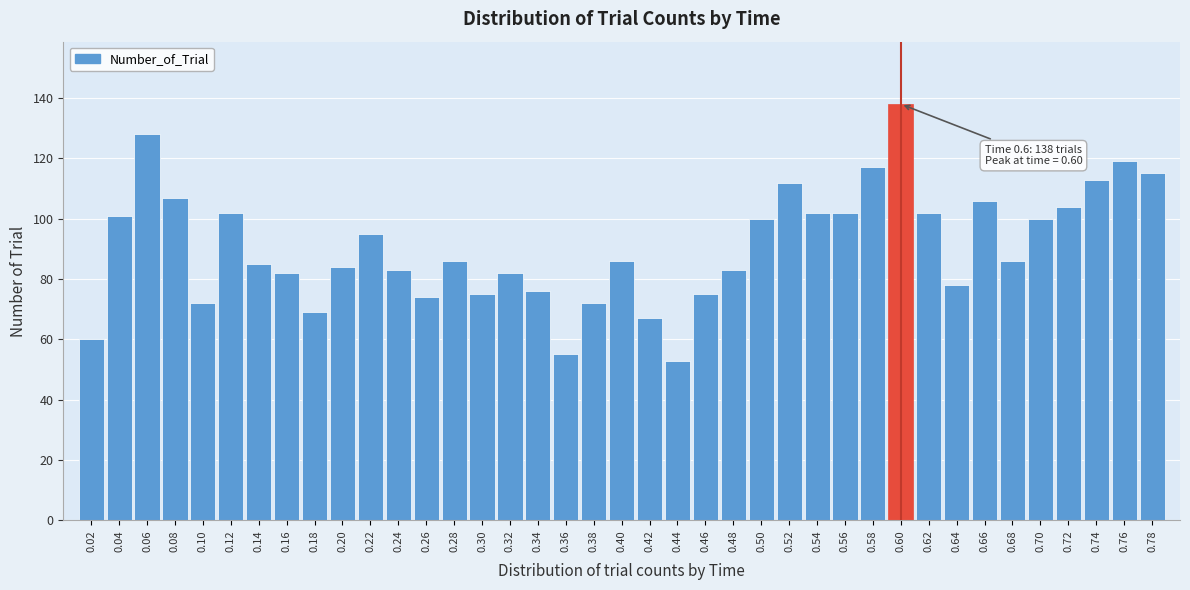

What is the minimum value shown in the chart?

53